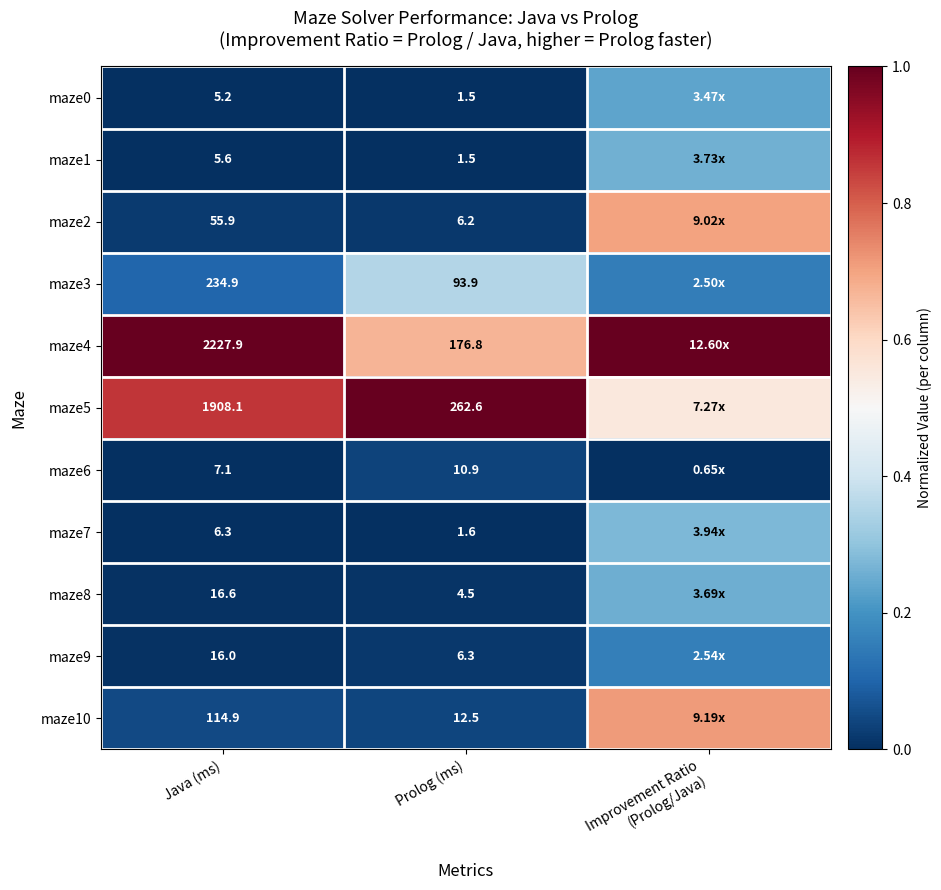

Is the value of maze5 at Prolog (ms) greater than the value of maze8 at Prolog (ms)?

Yes